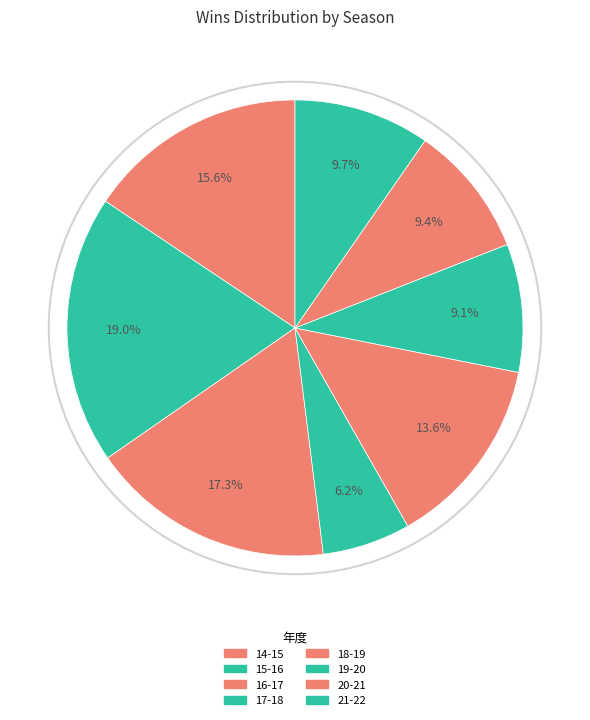

Combined, do 21-22 and 17-18 account for over 50%?

No